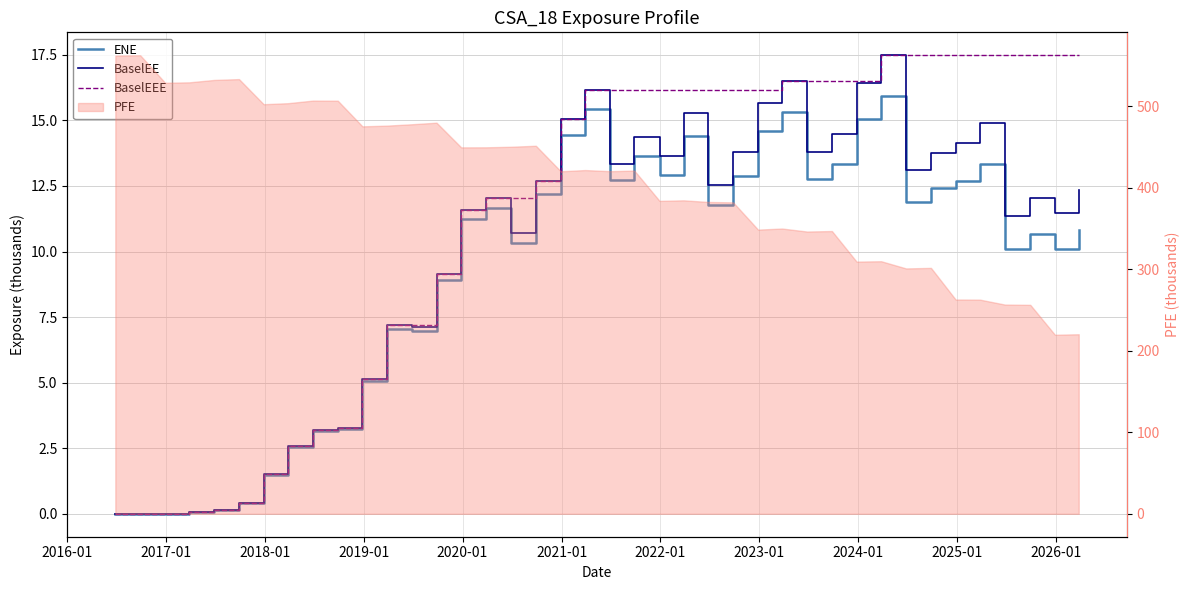

What is the value of the ENE point at the 34th from the left?

12.4